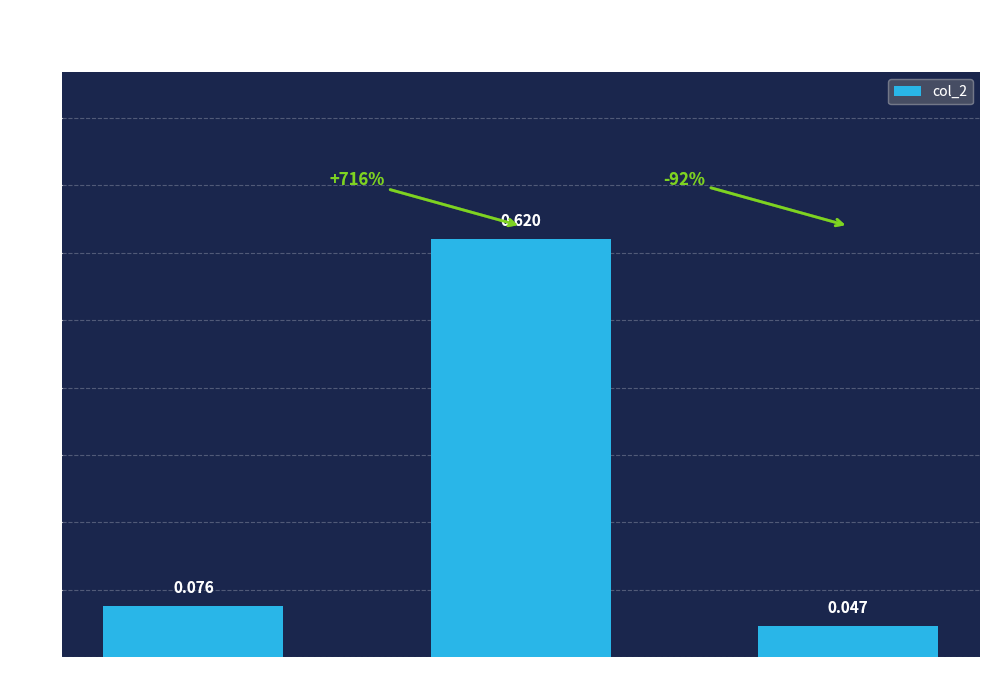

List the labels in order of value, smallest first.

ACCEDE00057_117.png, ACCEDE00057_1.png, ACCEDE00057_174.png